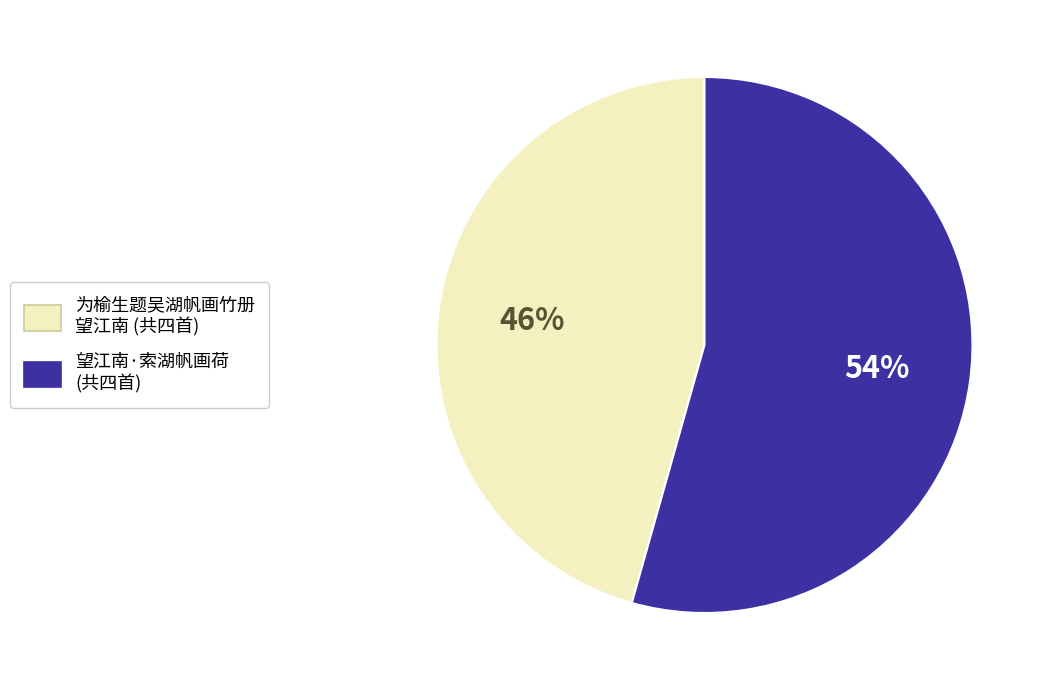

To the nearest percent, what is the average slice percentage?

50%